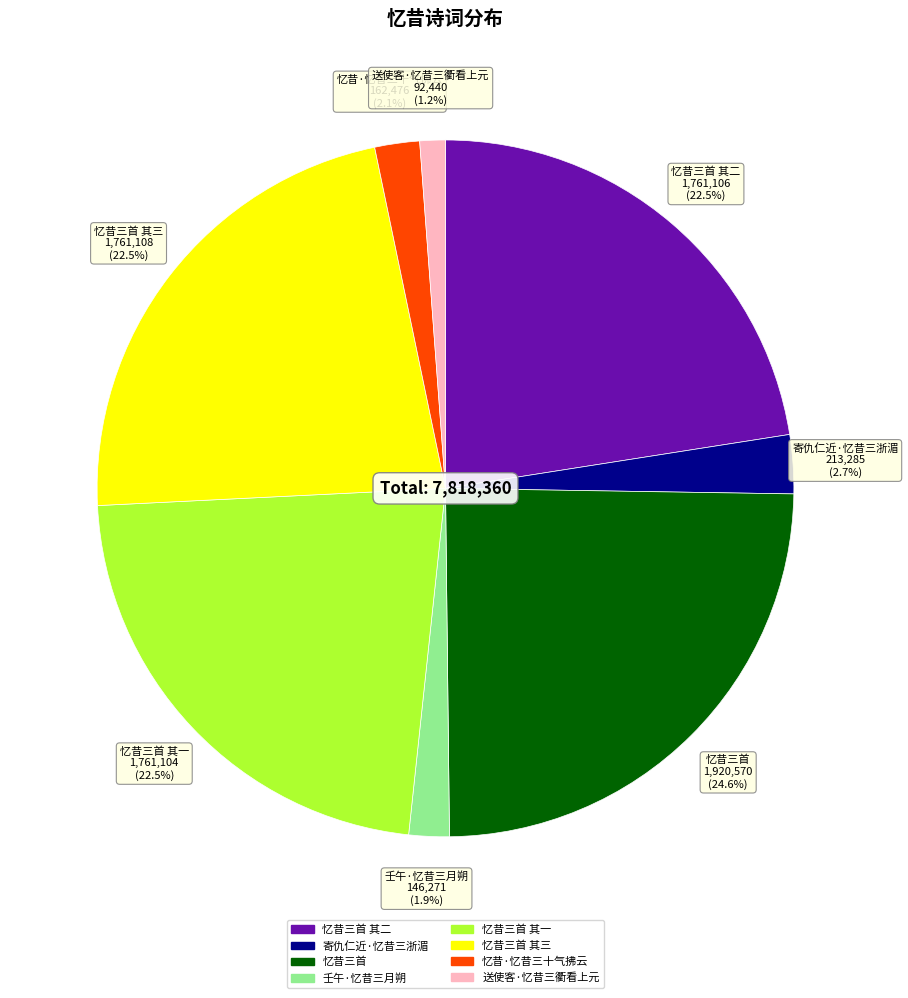

How many slices are in this pie chart?

8